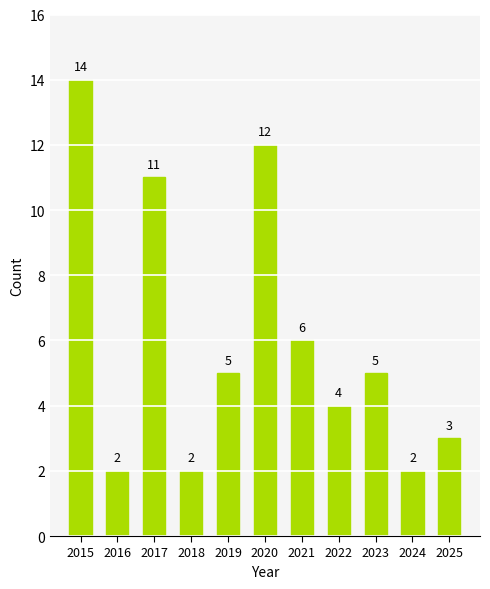

What is the value of the 4th bar from the left?

2